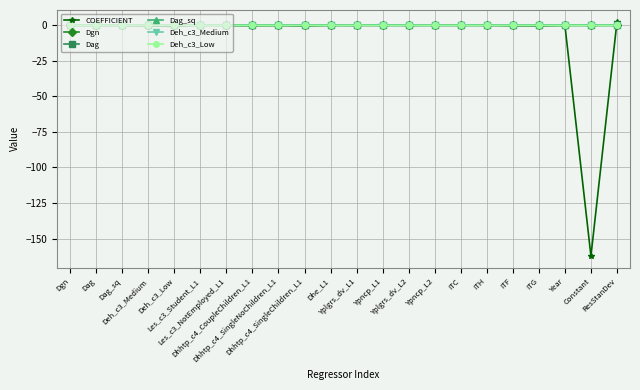

Which series has the largest range (max minus min)?

COEFFICIENT